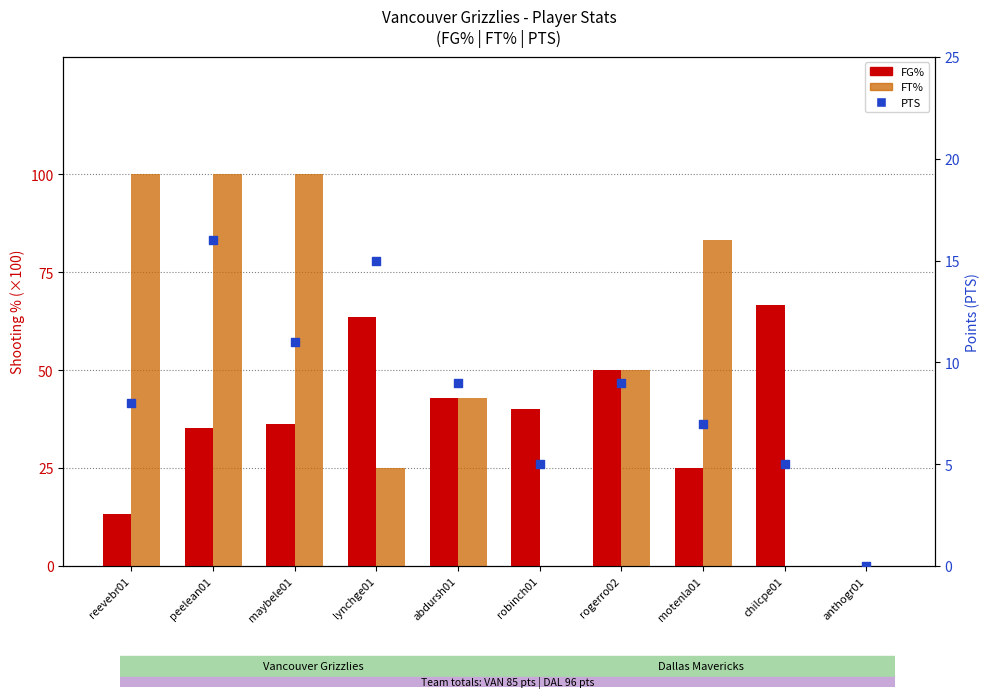

Is the value of FT% at anthogr01 greater than the value of FG% at motenla01?

No